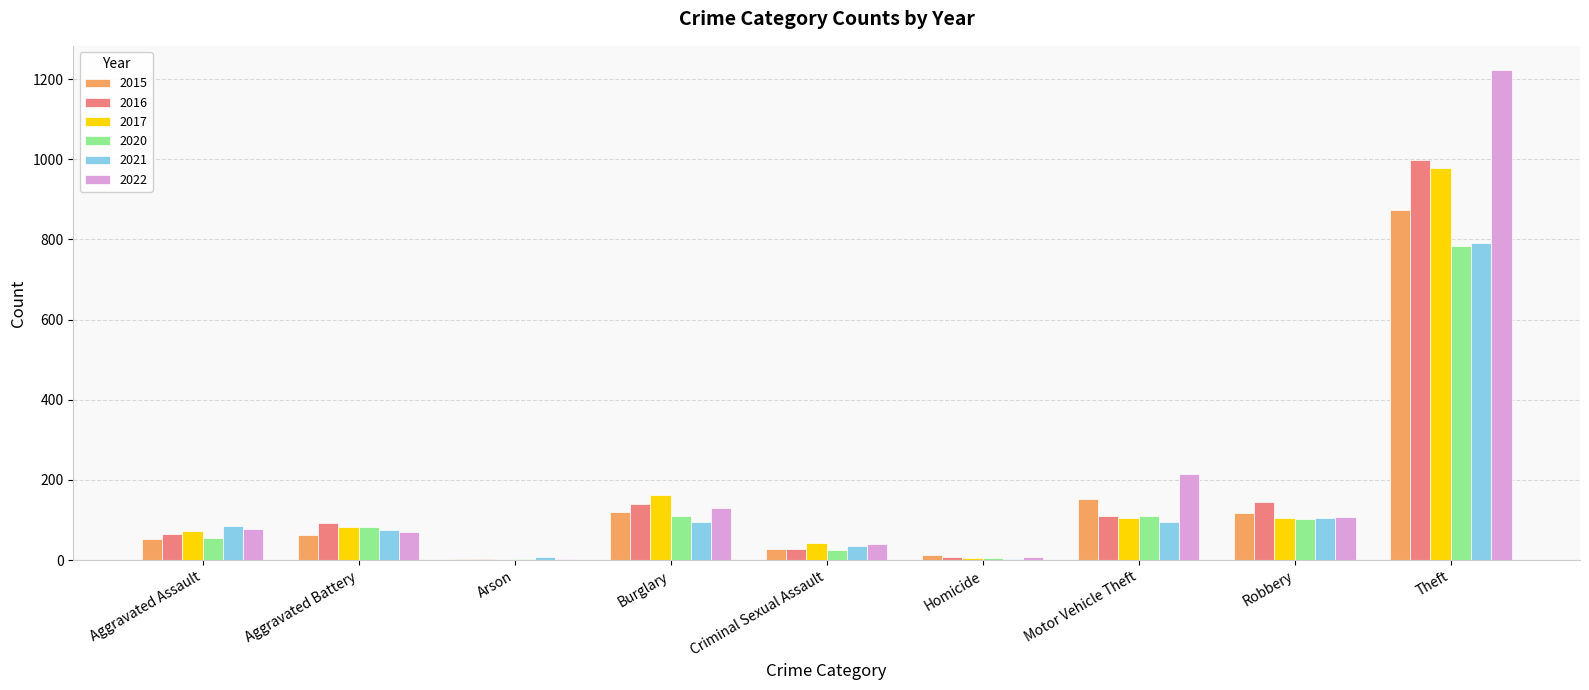

What are all the series names shown in the legend?

2015, 2016, 2017, 2020, 2021, 2022